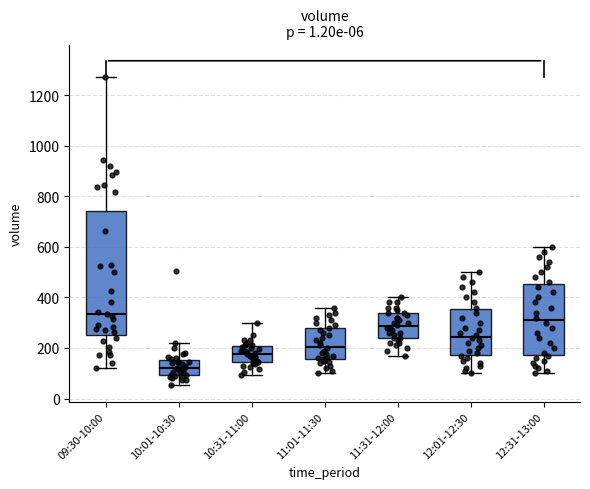

Which box's median line is the lowest?

10:01-10:30